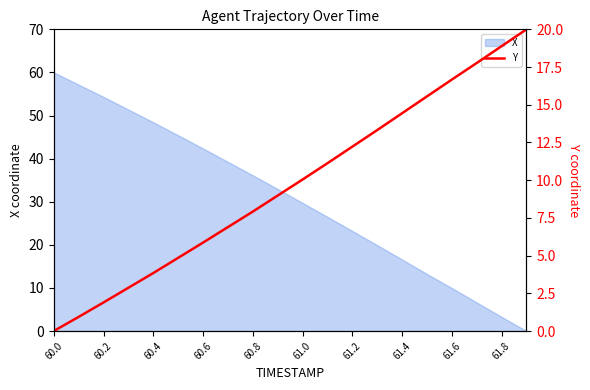

At which label does X first exceed 32?

60.0